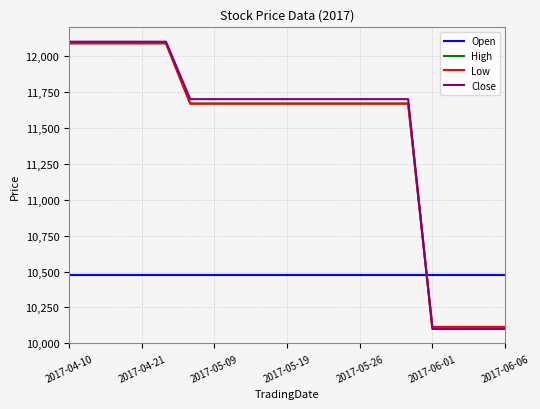

Does the chart have visible grid lines?

Yes